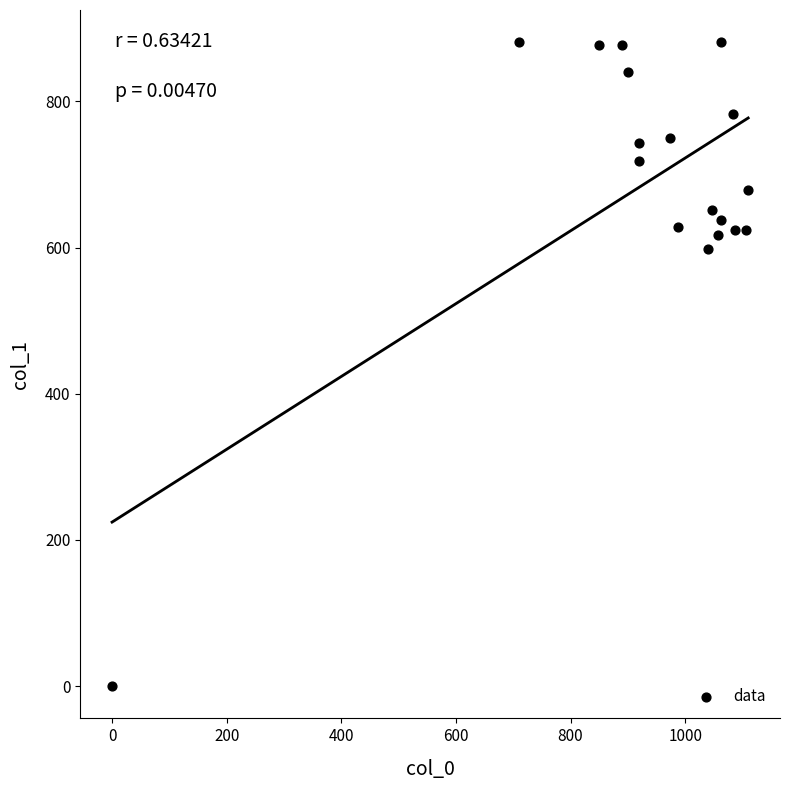

What Y value in the scatter plot is closest to 440?

597.4